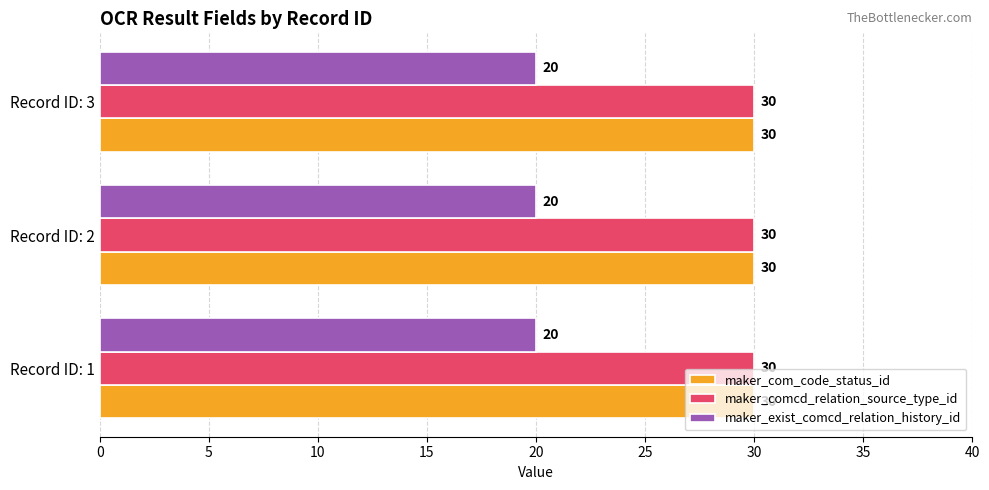

What is the minimum value shown in the chart?

20